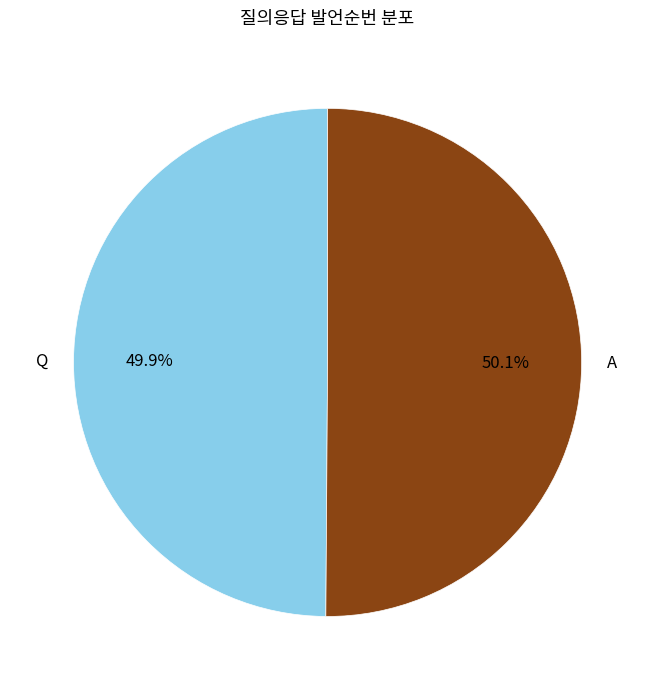

Is there a majority slice in this chart?

Yes